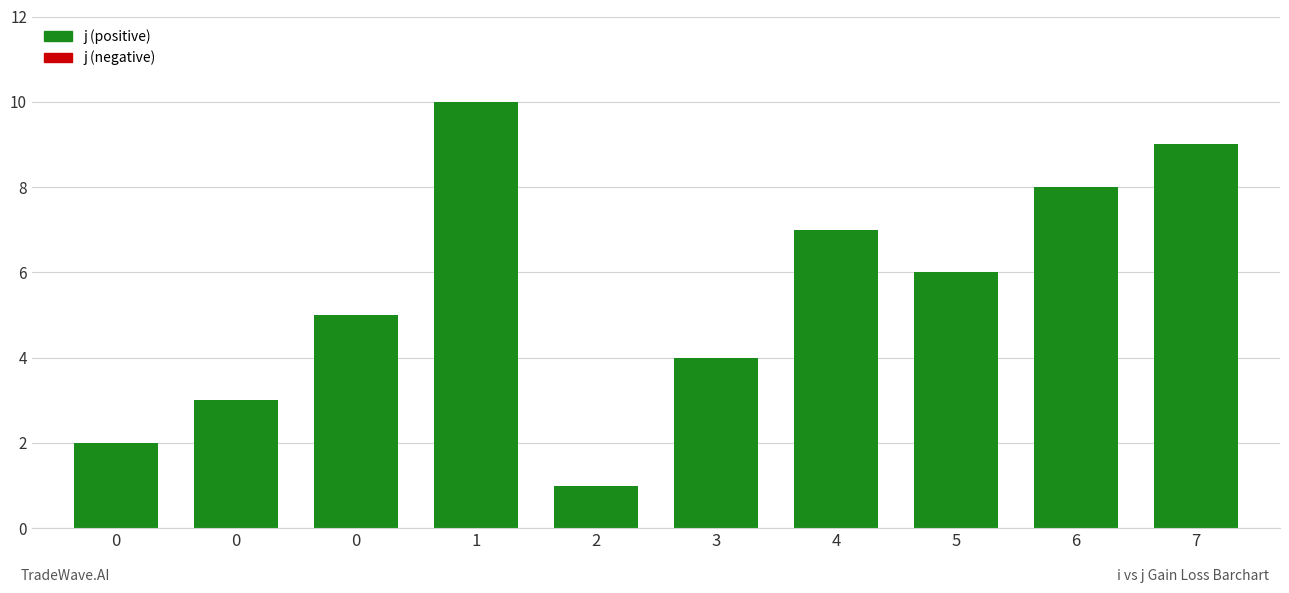

What is the change in value from 0 to 3?

-1